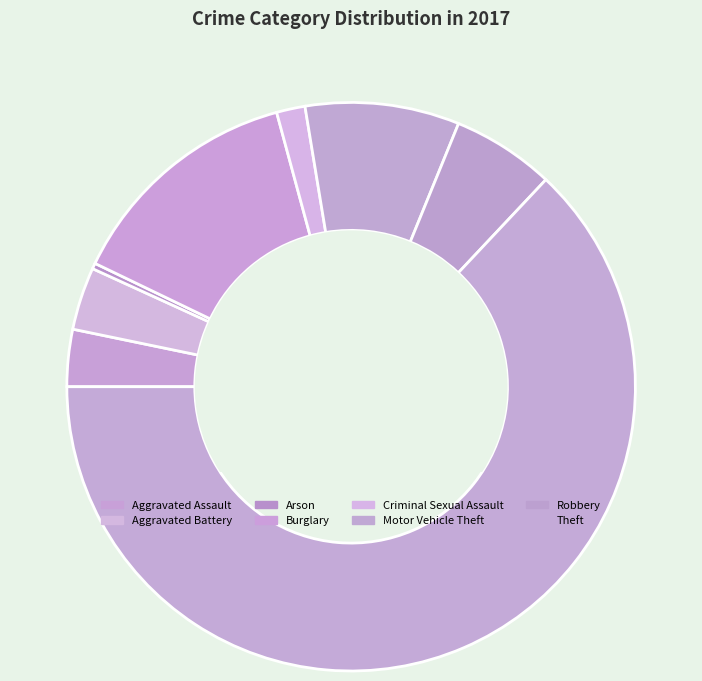

How many slices are in this pie chart?

8